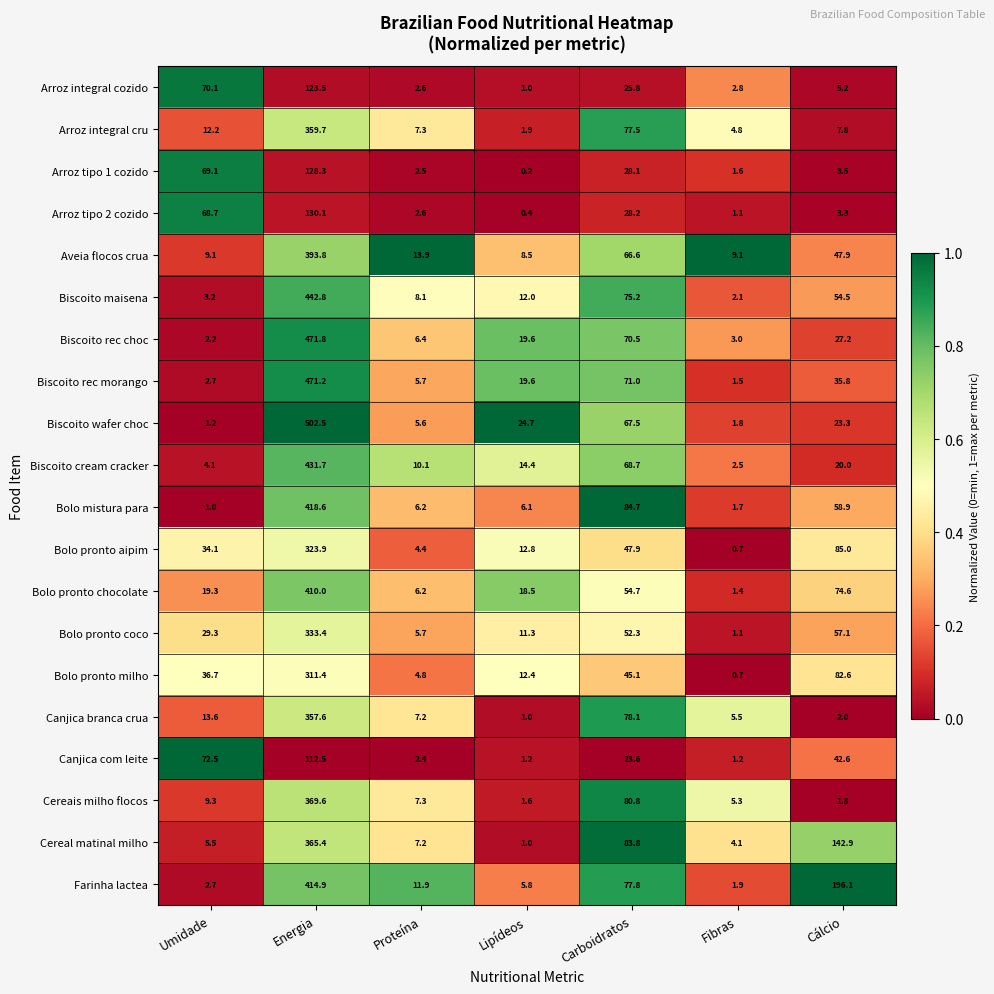

Is the value of Biscoito cream cracker at Cálcio greater than the value of Canjica branca crua at Fibras?

Yes